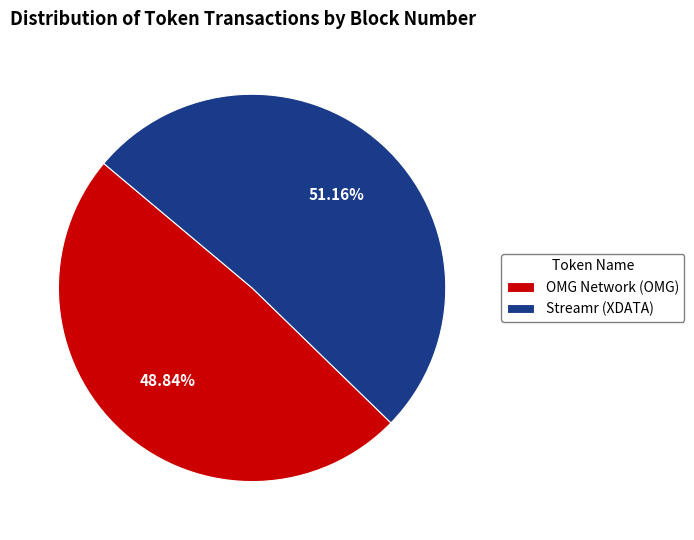

True or false: OMG Network (OMG) accounts for 49% of the total.

True